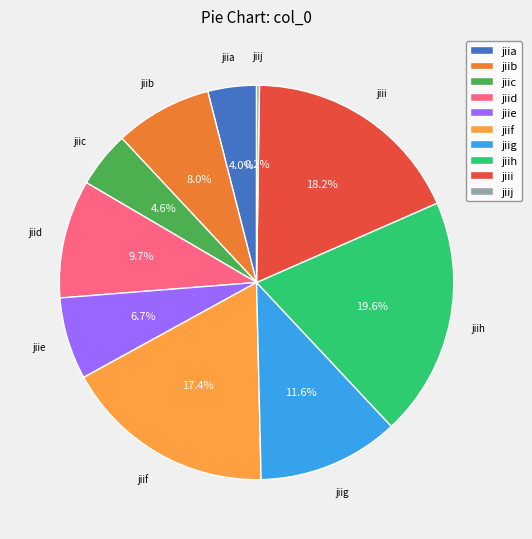

The jiic slice represents 5% of the pie. True or false?

True